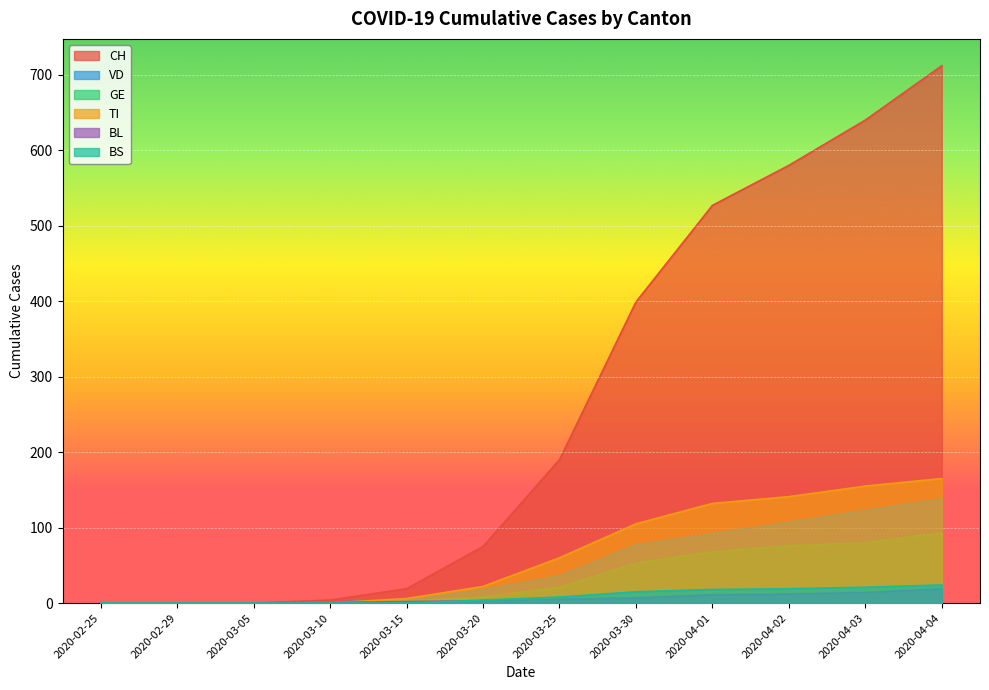

Which series has the widest spread of values?

CH